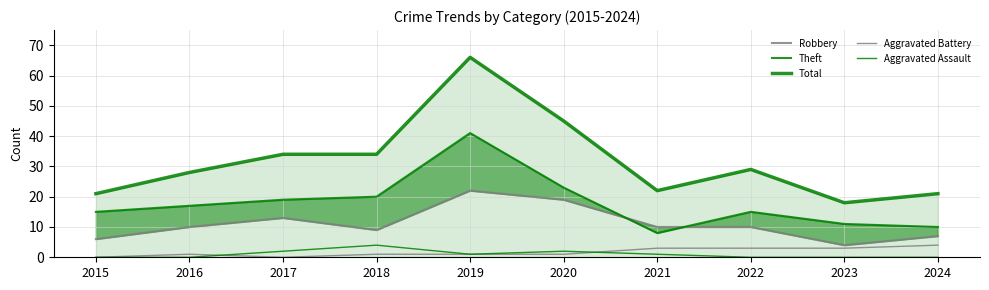

At which label does Robbery reach its peak?

2019